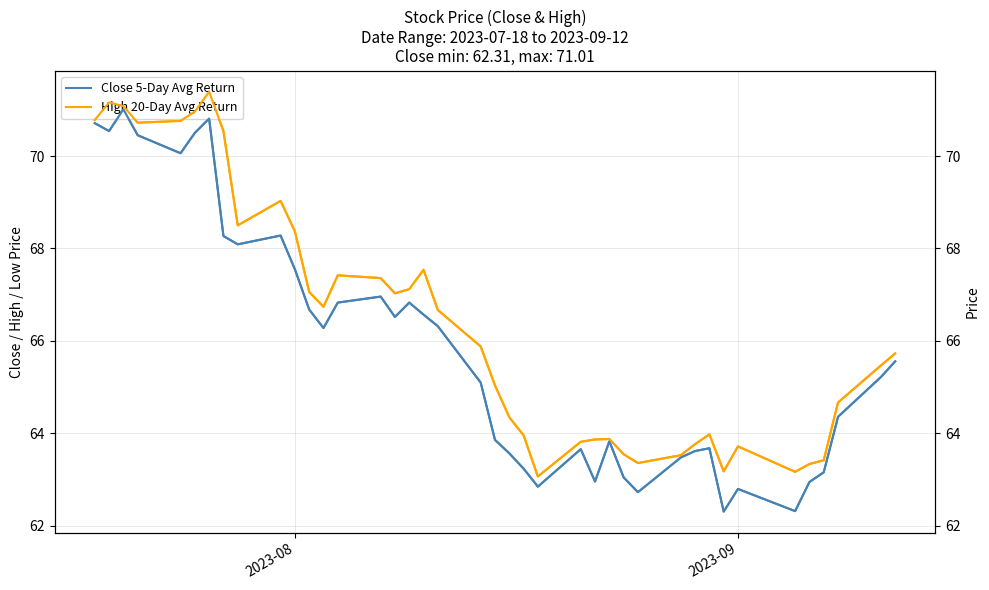

What is the difference between the second highest and second lowest values in the High (right) series?

8.0